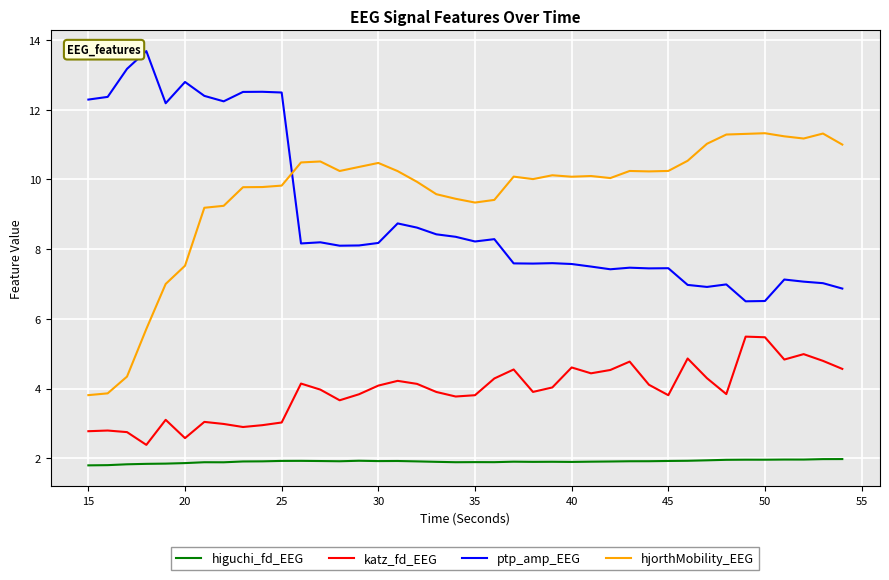

What is the sum of all higuchi_fd_EEG values?

76.2